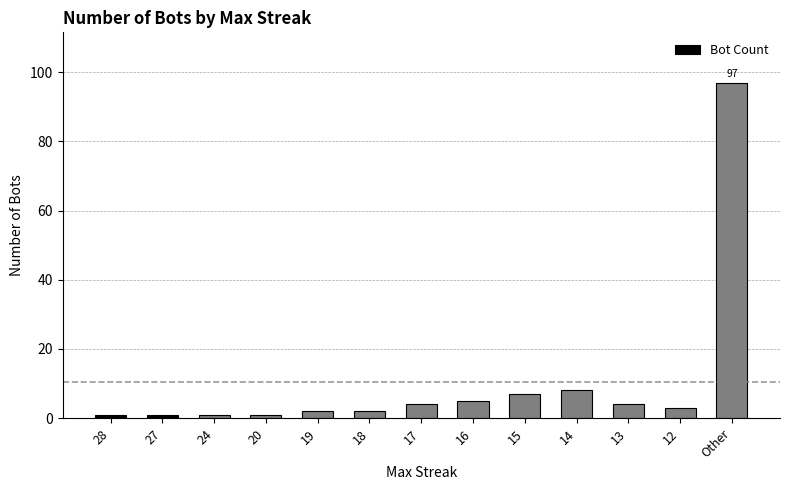

Reading right to left, transcribe all the data shown in this chart.

97	3	4	8	7	5	4	2	2	1	1	1	1